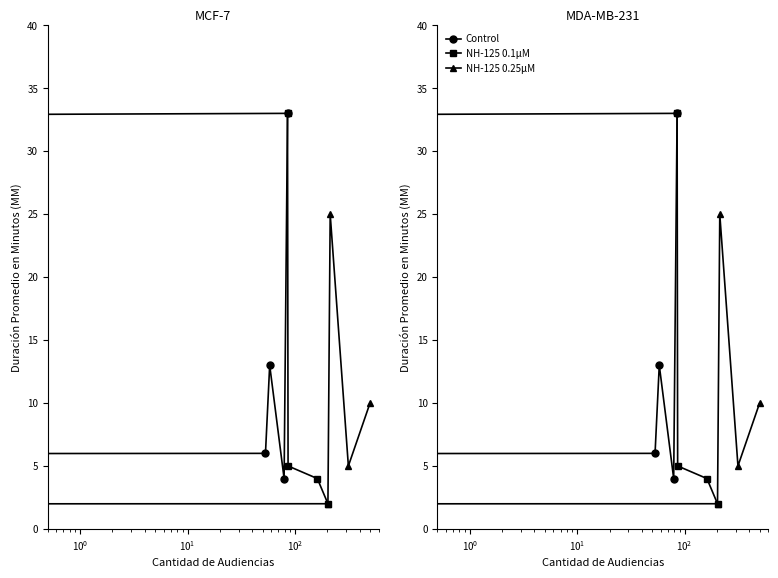

Rank the series at $\mathdefault{10^{1}}$ from highest to lowest value.

NH-125 0.25μM, Control, NH-125 0.1μM